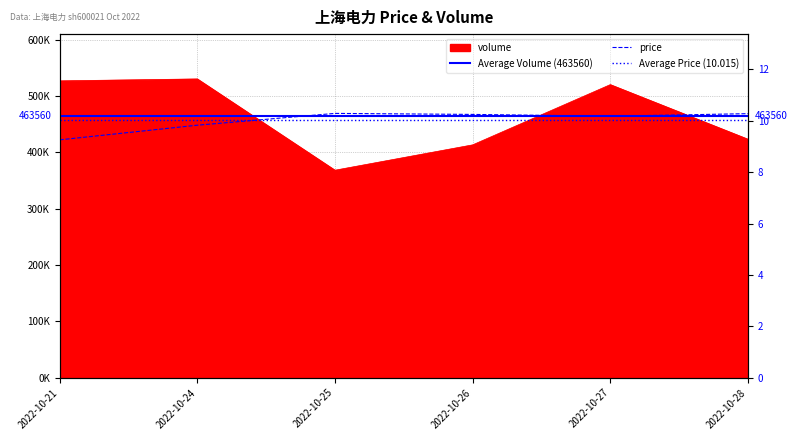

True or false: price and volume intersect in this chart.

False